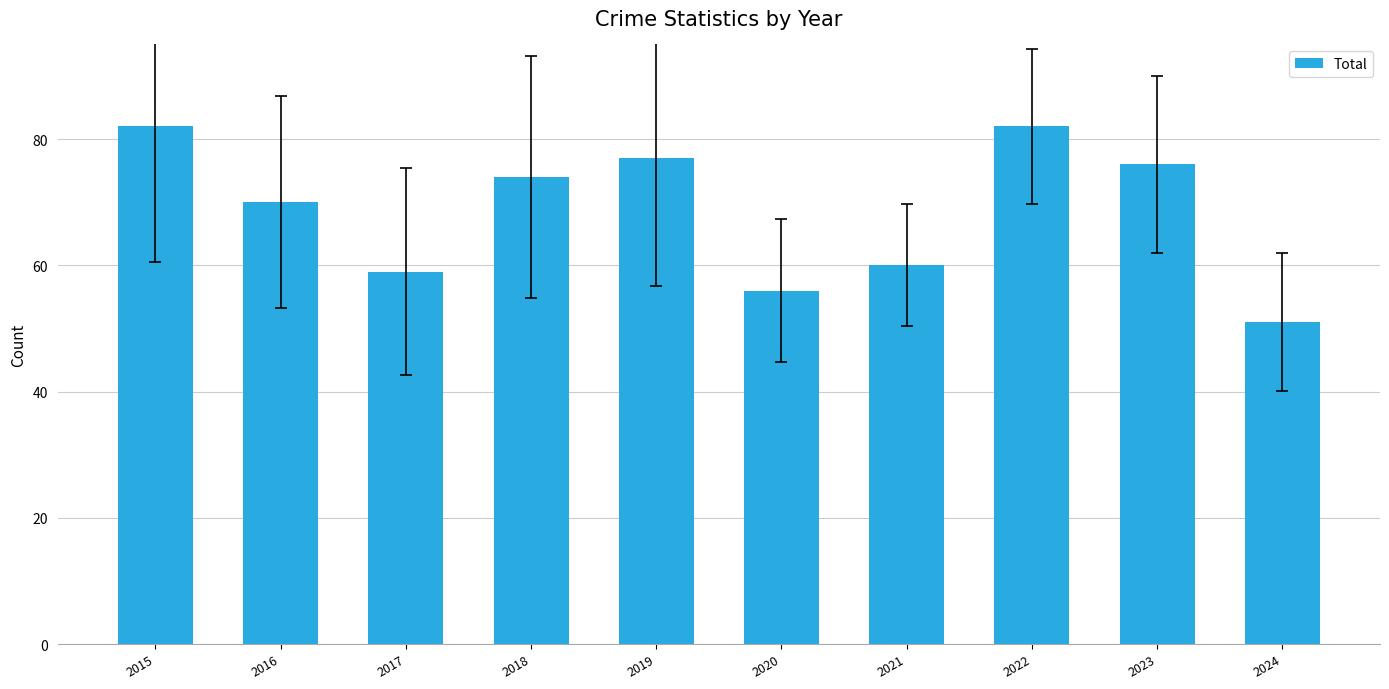

What is the change in value from 2021 to 2024?

-9